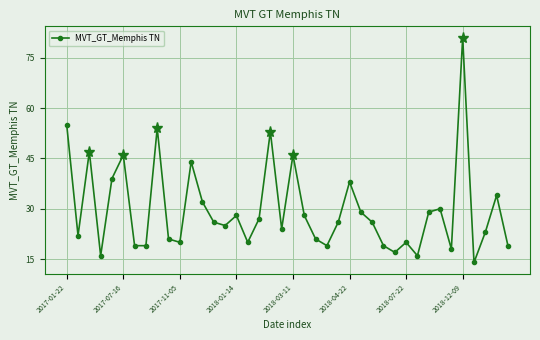

How many points are higher than both their immediate neighbors (excluding endpoints)?

12